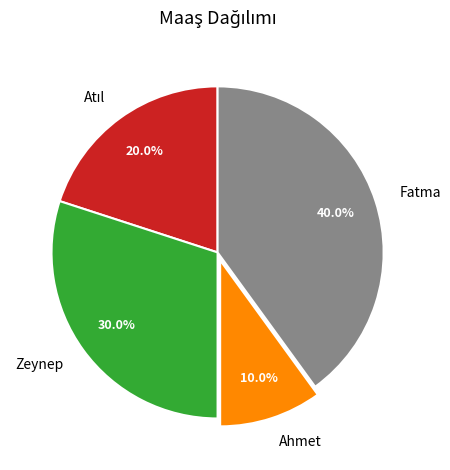

What is the smallest slice in the pie chart?

Ahmet